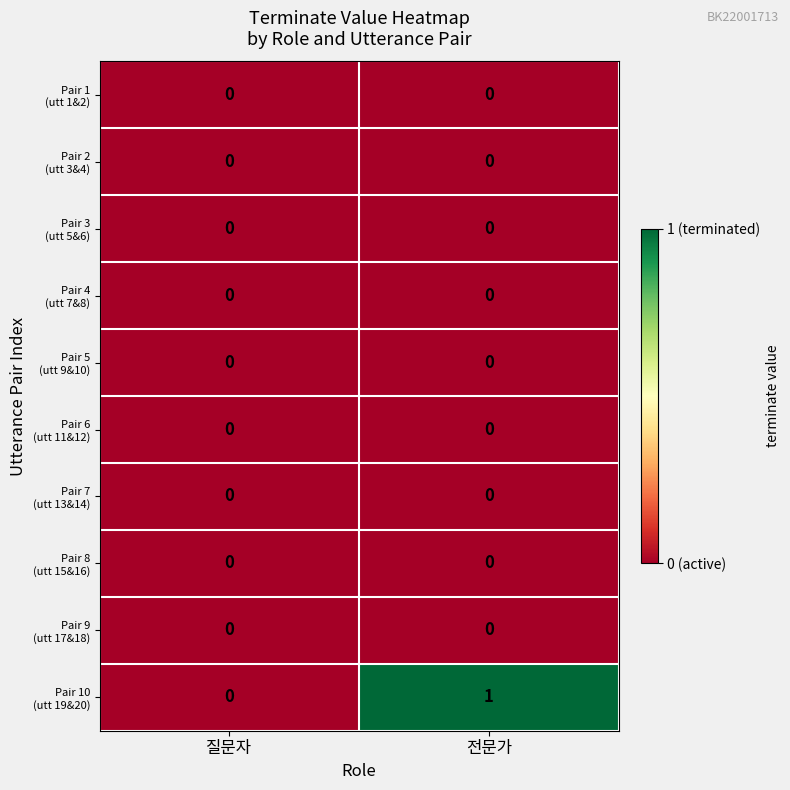

What is the total value across all series at 전문가?

1